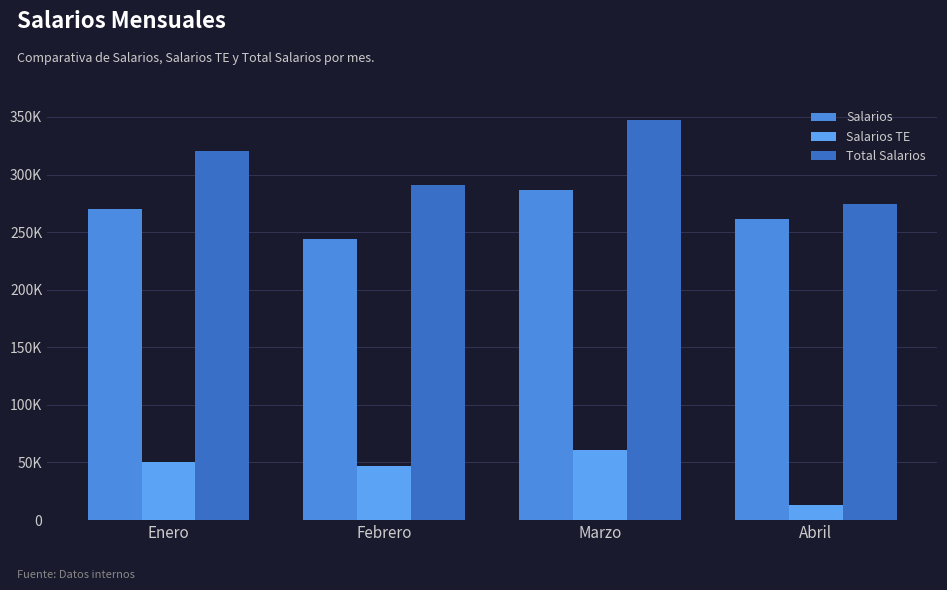

Does the chart contain any negative values?

No